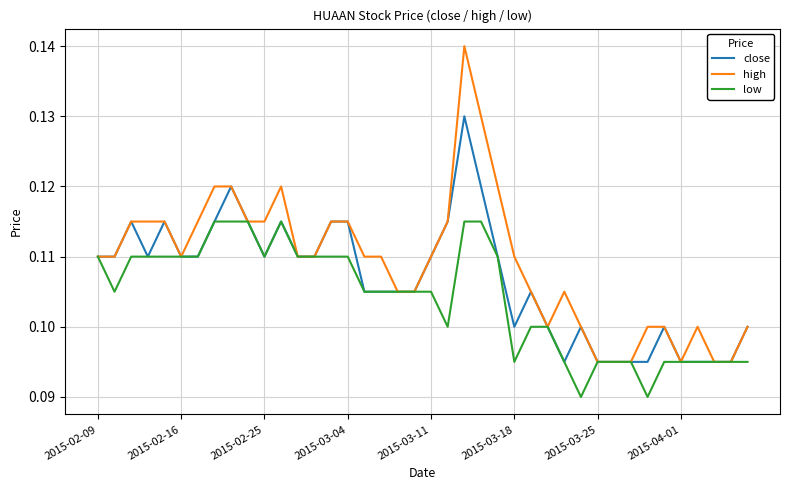

Which series has the largest total across all categories?

high